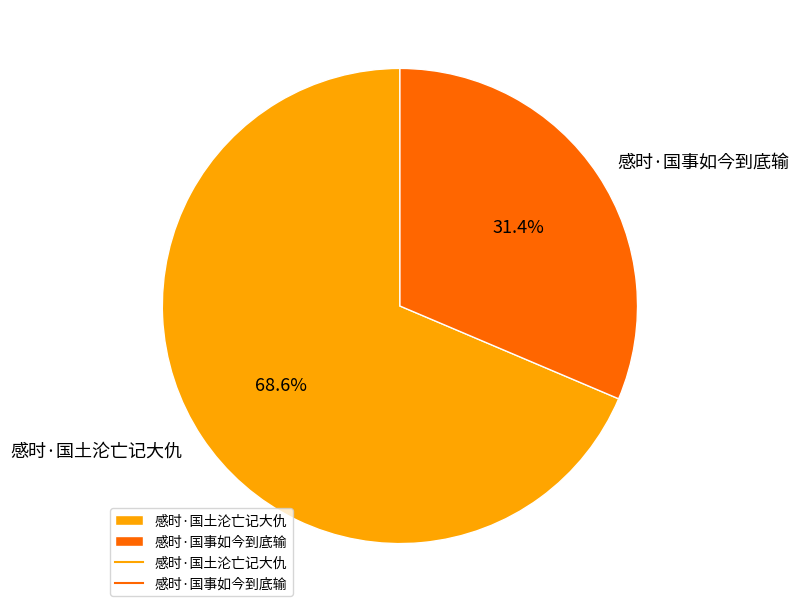

Is there any slice that represents more than half of the pie?

Yes